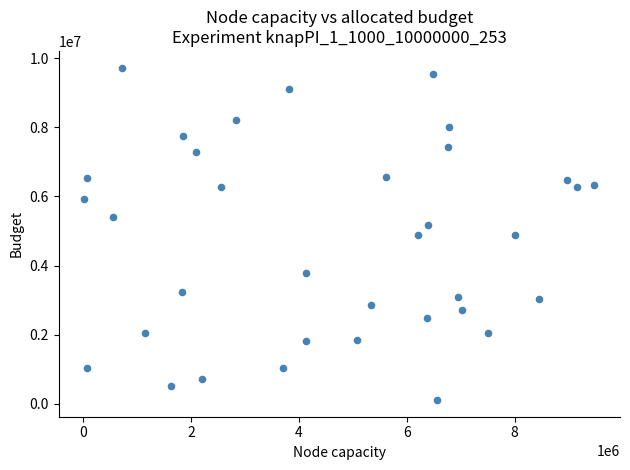

What is the range of Y values (max minus min)?

9627297